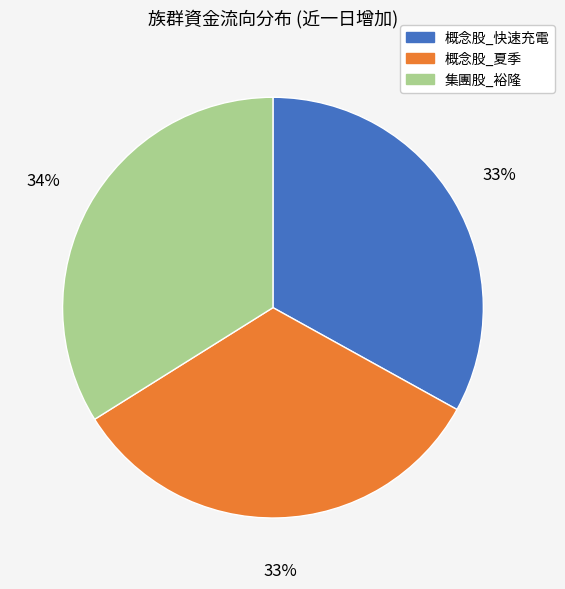

Does any single category account for the majority?

No